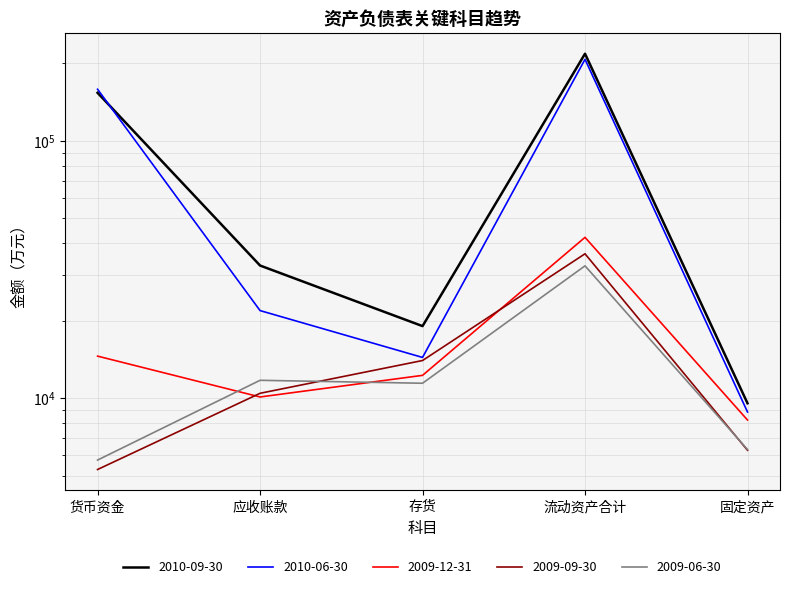

What is the average value of the 2009-12-31 series?

17471